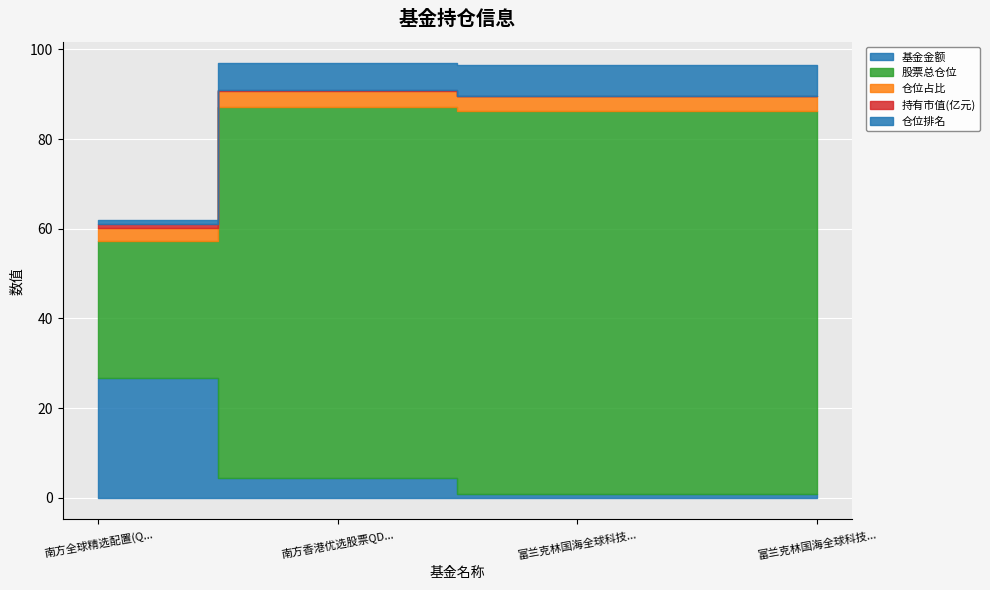

The 仓位排名 series shows 7.0 at 富兰克林国海全球科技互联混合（QDII）美元现汇. True or false?

True